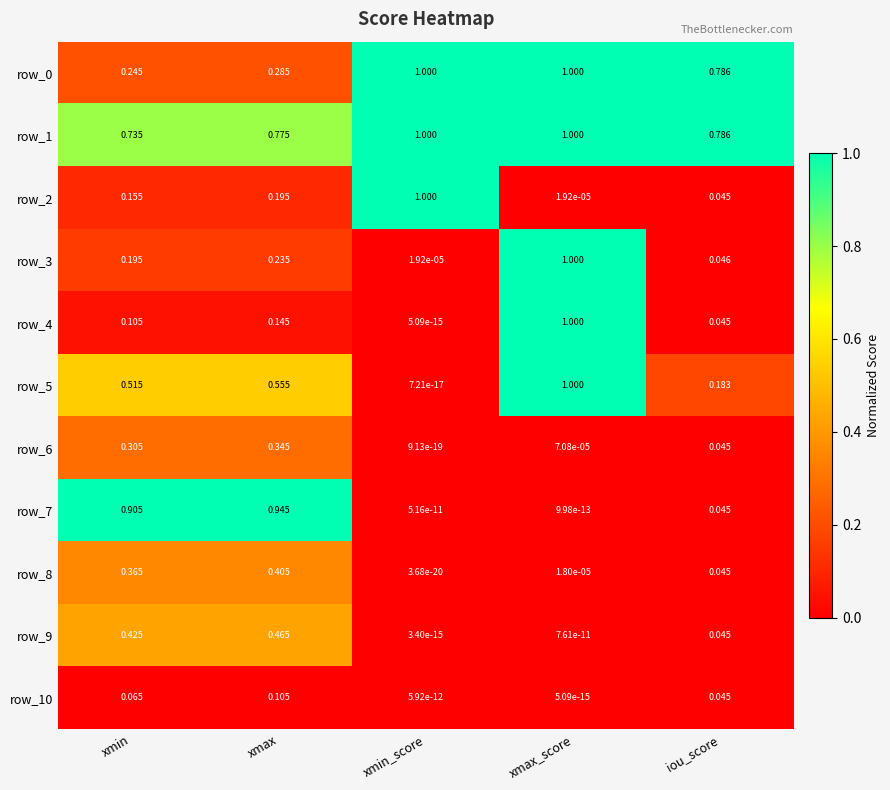

Where is row_10 nearest to the value 0?

xmax_score